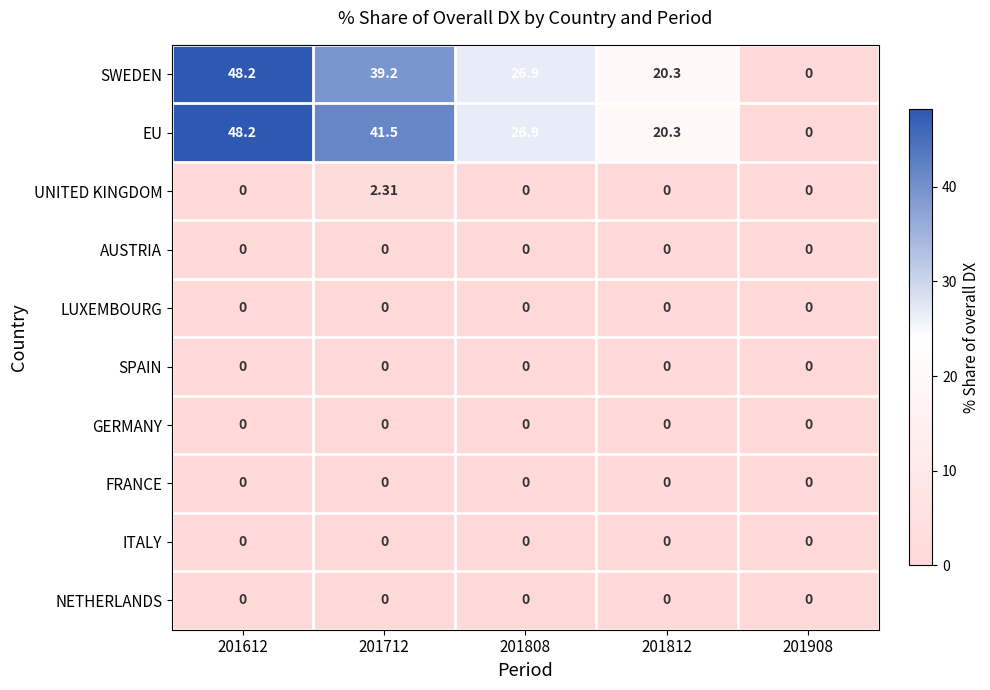

Which series changed the most between 201712 and 201808?

EU